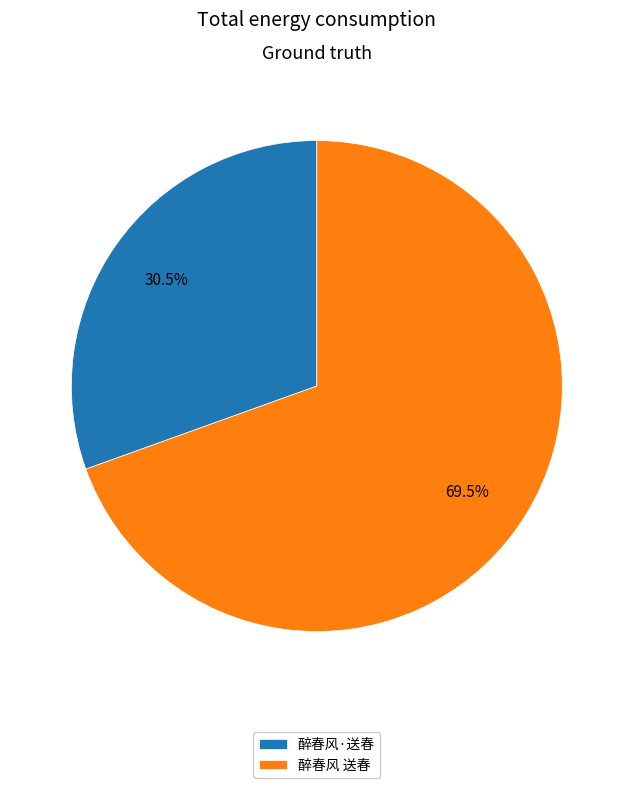

To the nearest percent, what is the average slice percentage?

50%